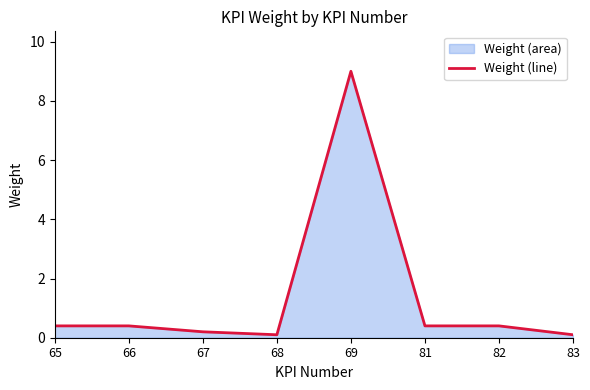

The value at 69 is 14.6. True or false?

False